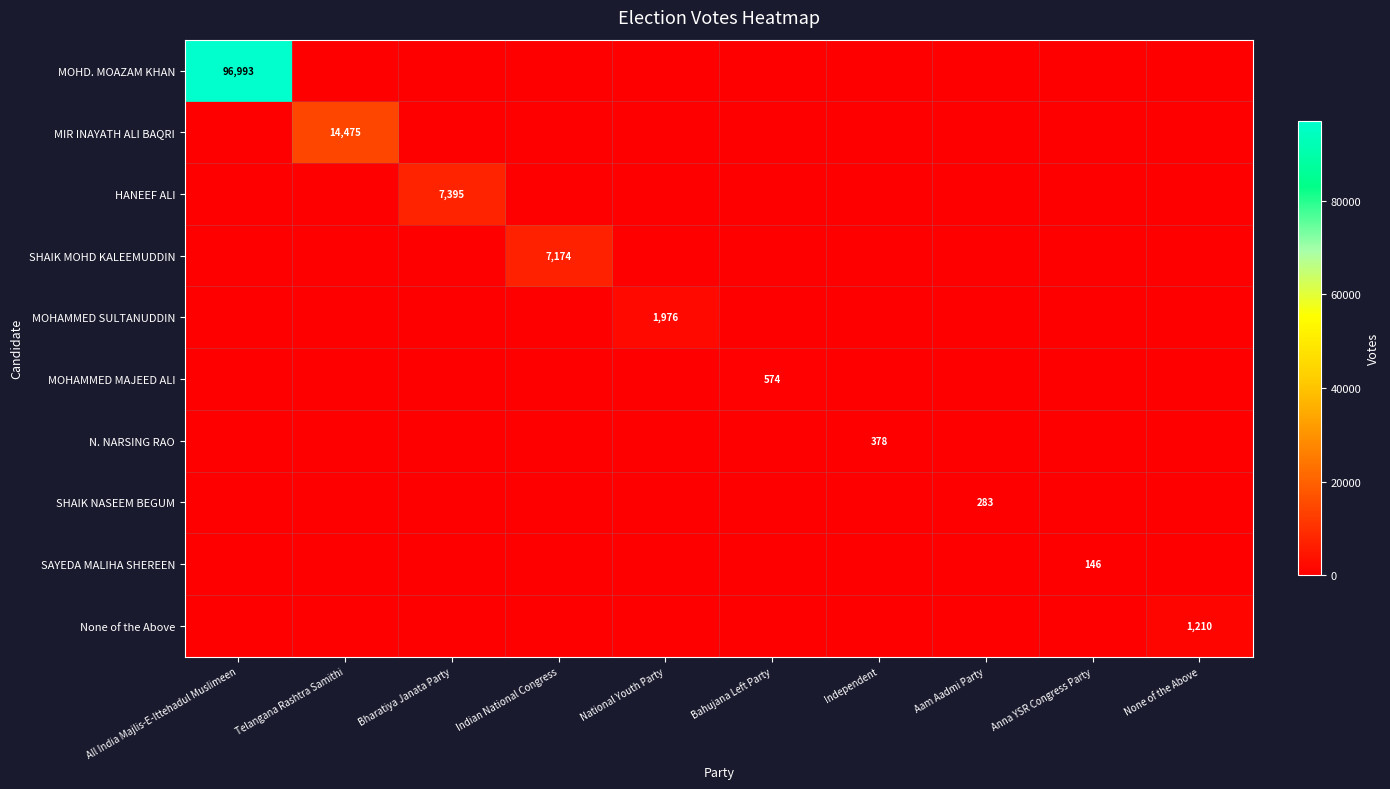

Rank the series at All India Majlis-E-Ittehadul Muslimeen from lowest to highest value.

MIR INAYATH ALI BAQRI, HANEEF ALI, SHAIK MOHD KALEEMUDDIN, MOHAMMED SULTANUDDIN, MOHAMMED MAJEED ALI, N. NARSING RAO, SHAIK NASEEM BEGUM, SAYEDA MALIHA SHEREEN, None of the Above, MOHD. MOAZAM KHAN